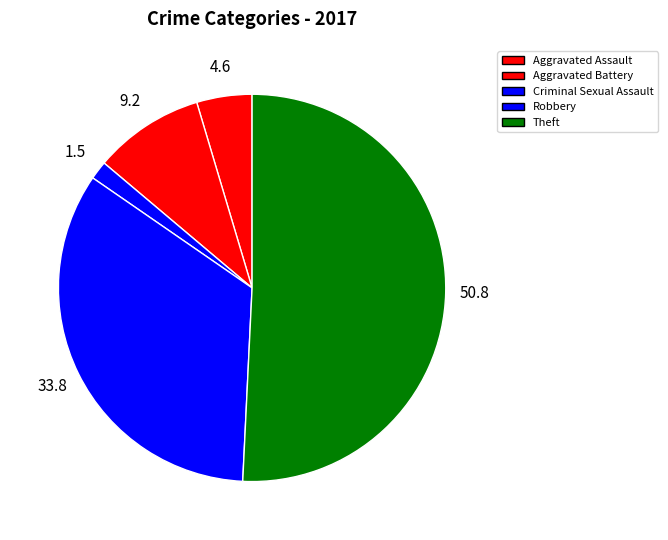

Which category has the biggest portion of the pie?

Theft